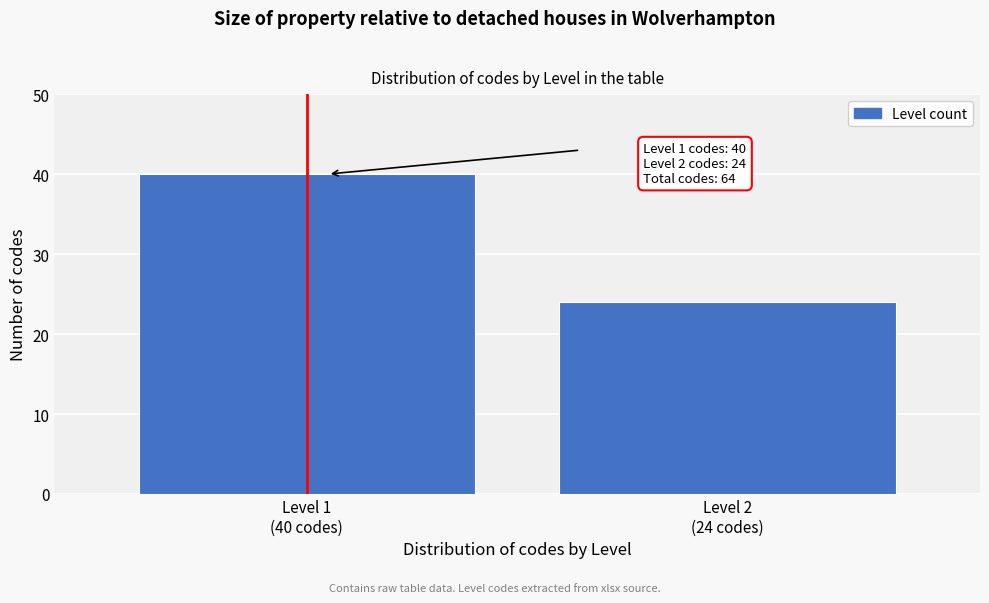

Reading left to right, list all the values displayed in this chart.

40	24